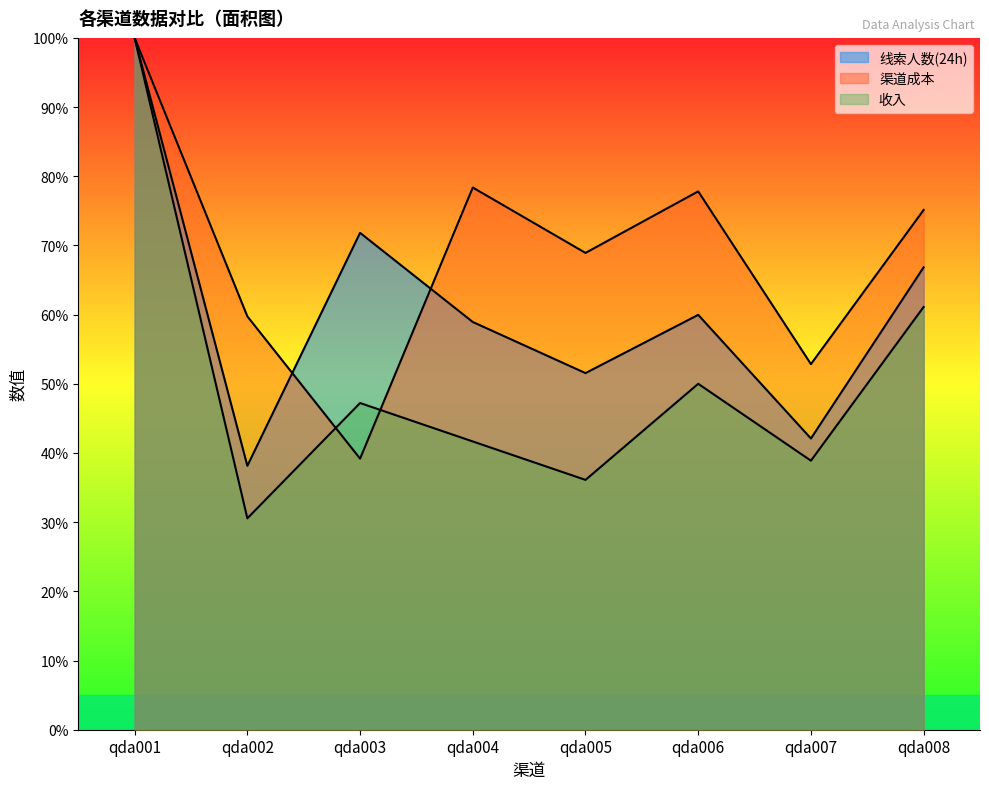

What is the spread (max minus min) of values at qda006?

27.8